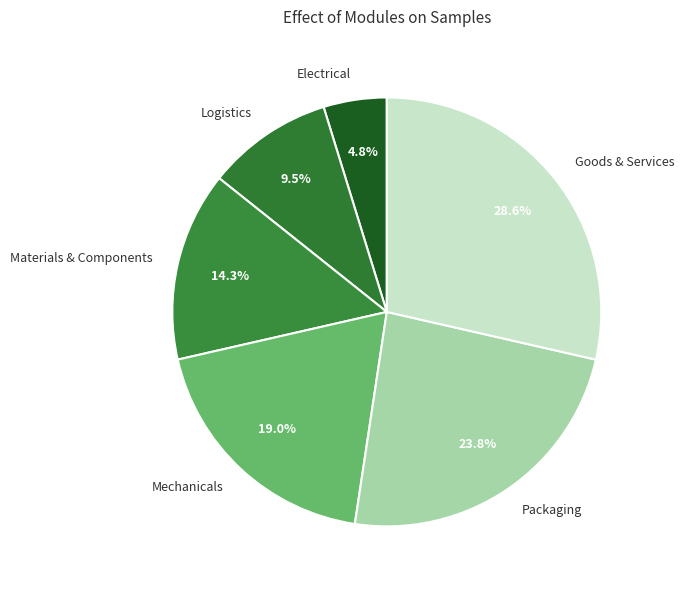

What percentage is the Materials & Components slice, to the nearest percent?

14%